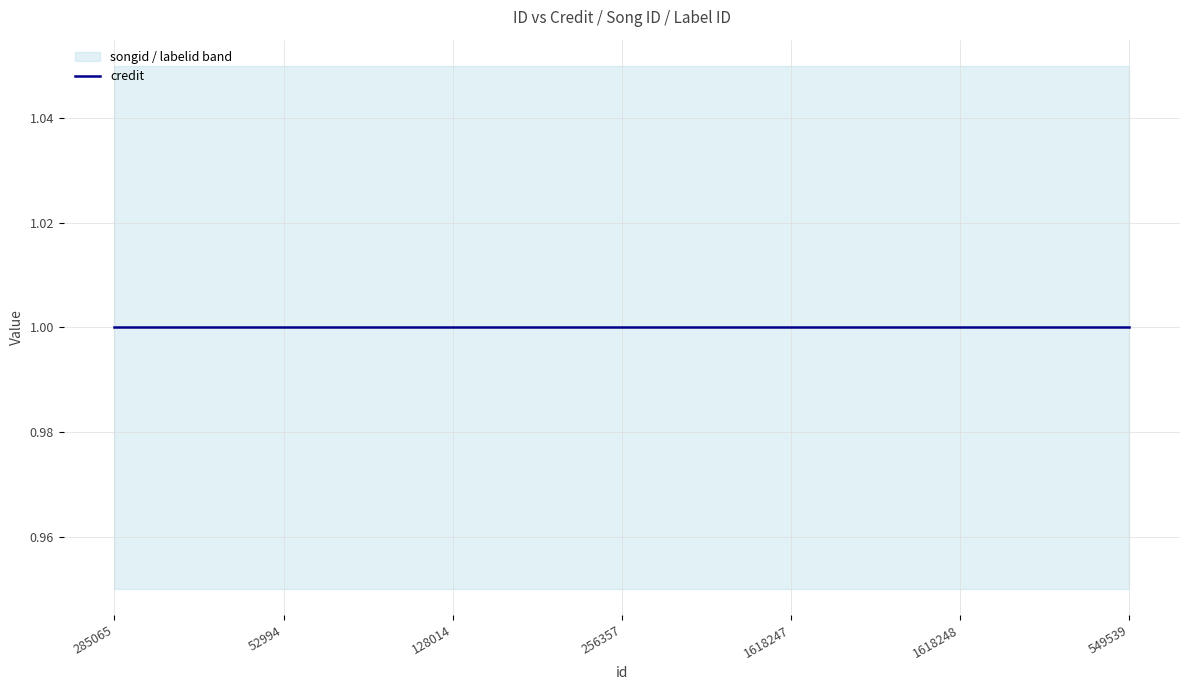

What position from the left is 549539?

7